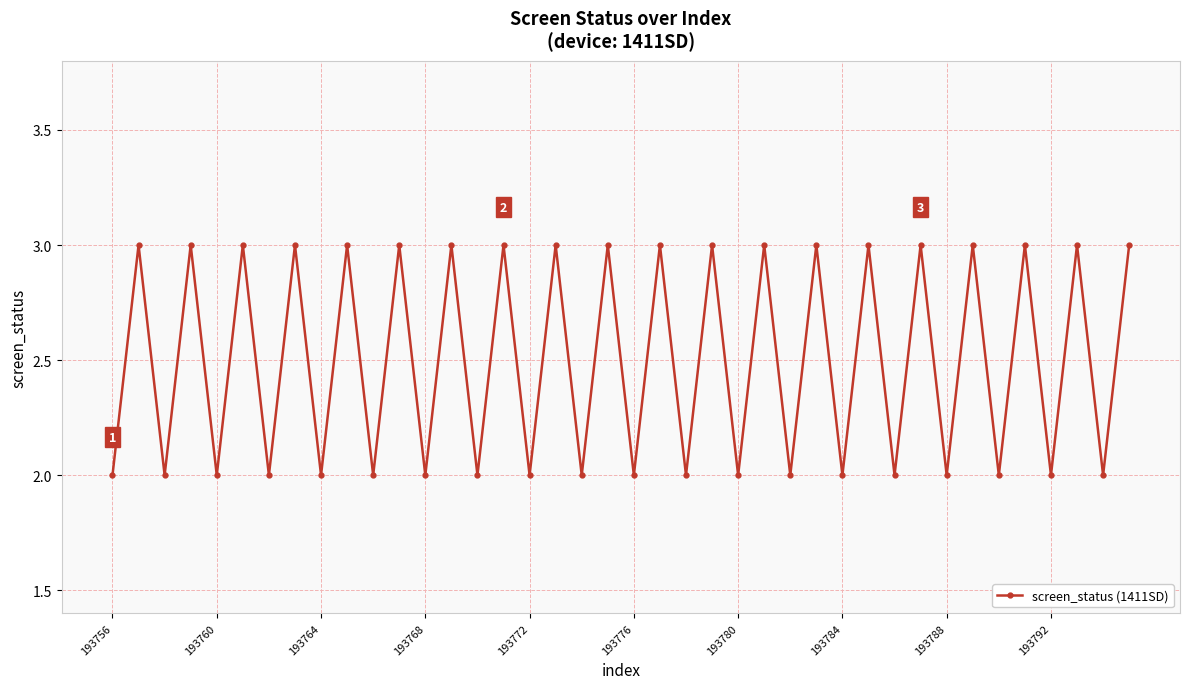

How many lines are shown in the chart?

1